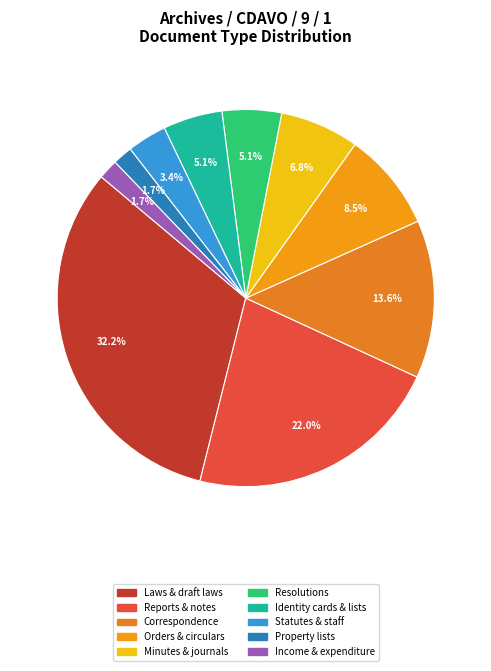

Does Statutes & staff represent more than half of the total?

No